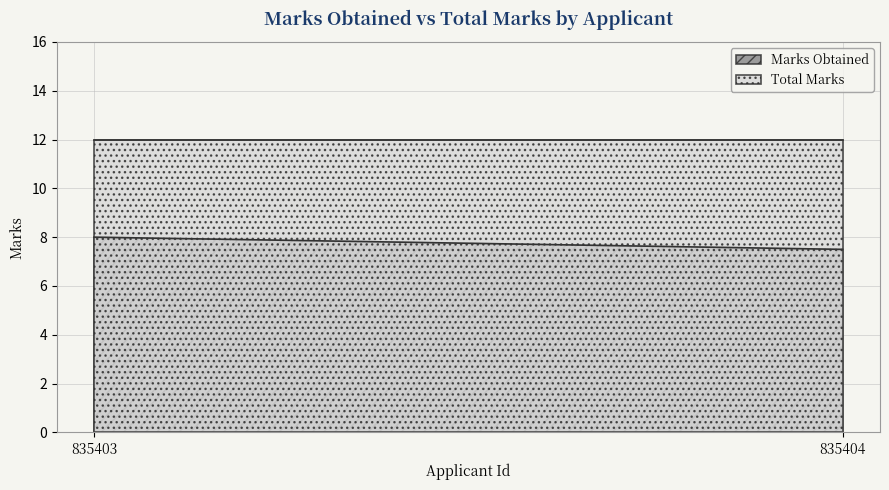

Which category has the lowest value in the Total Marks series?

835403